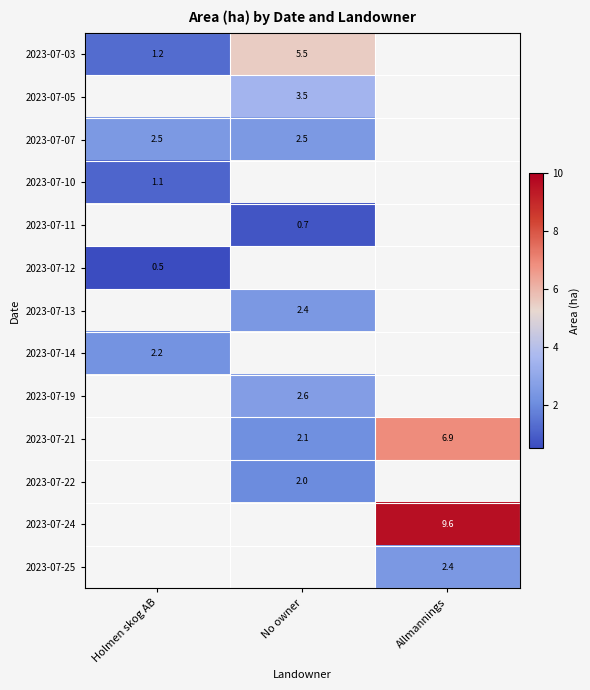

List the labels in order of 2023-07-14 value, largest first.

Holmen skog AB, No owner, Allmannings